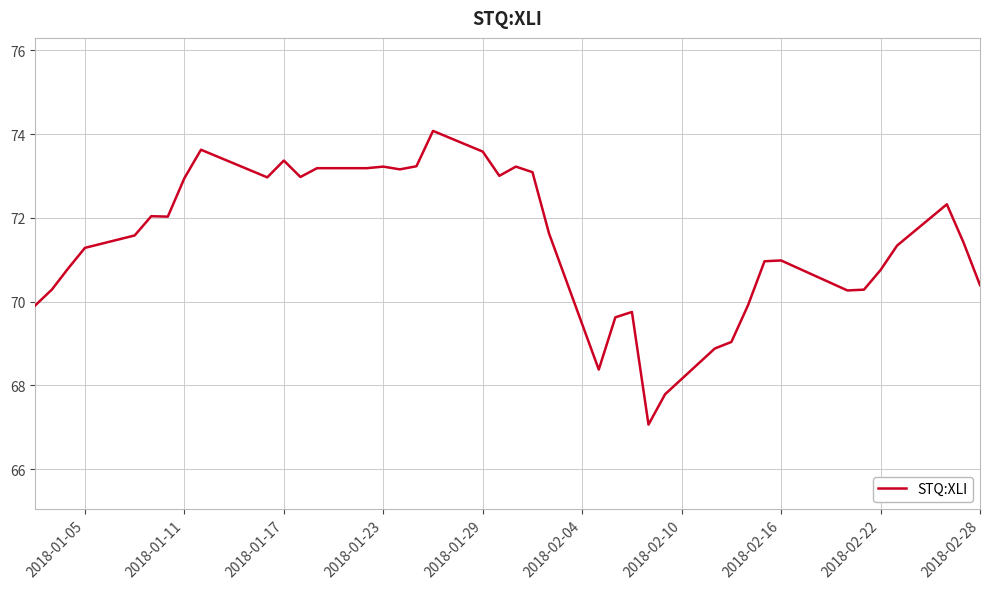

What is the sum of all values?

2857.6